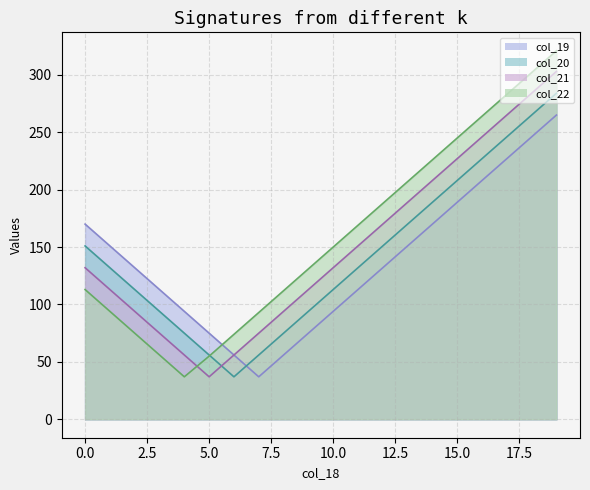

At which label is col_22 closest to 179?

12